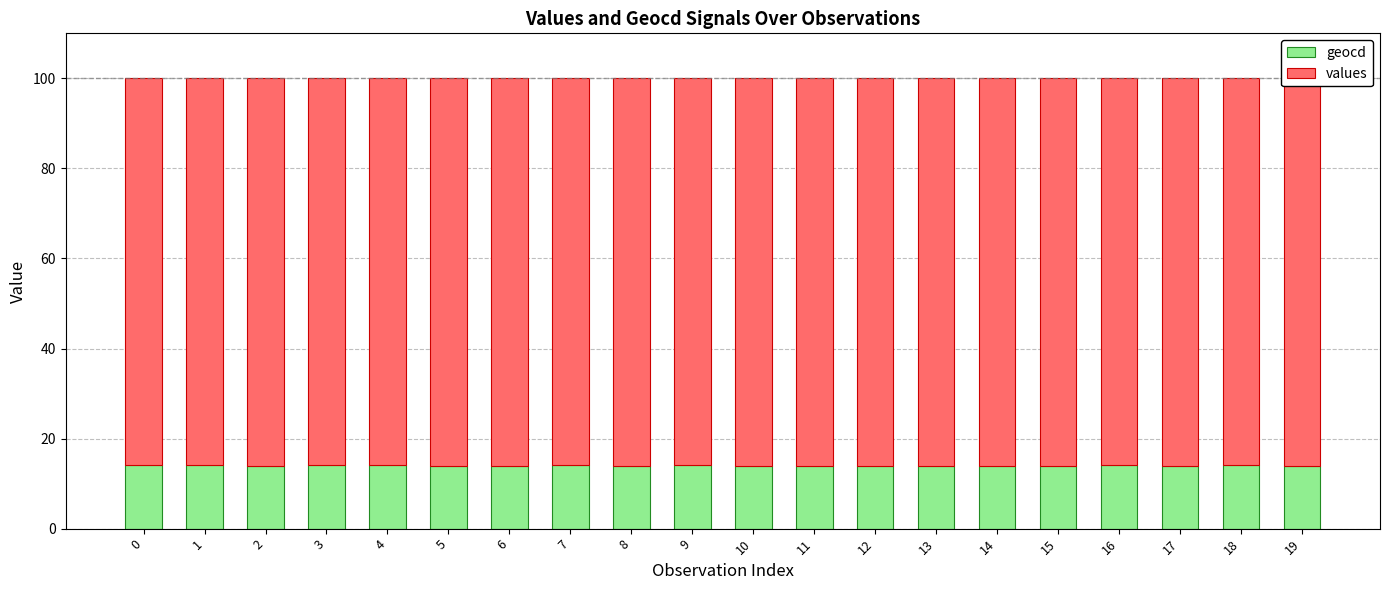

What is the lowest value of the geocd series?

14.0